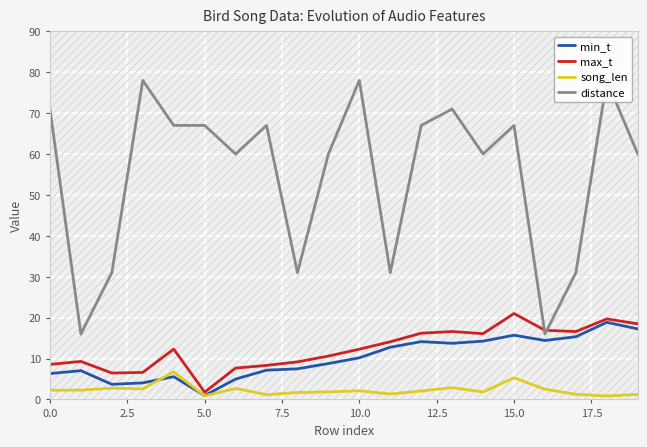

The value of max_t at 18 is 31.4. True or false?

False